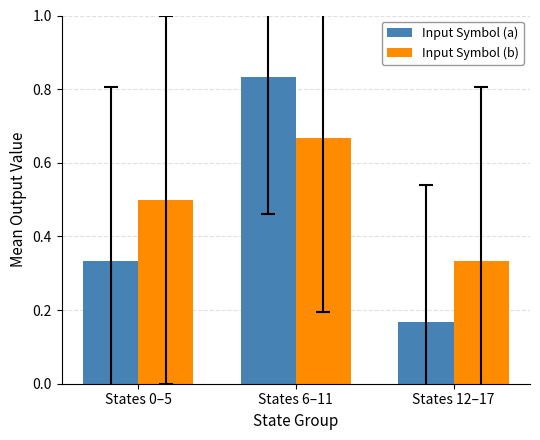

What is the sum of the Input Symbol (b) values at States 12–17 and States 6–11?

1.0